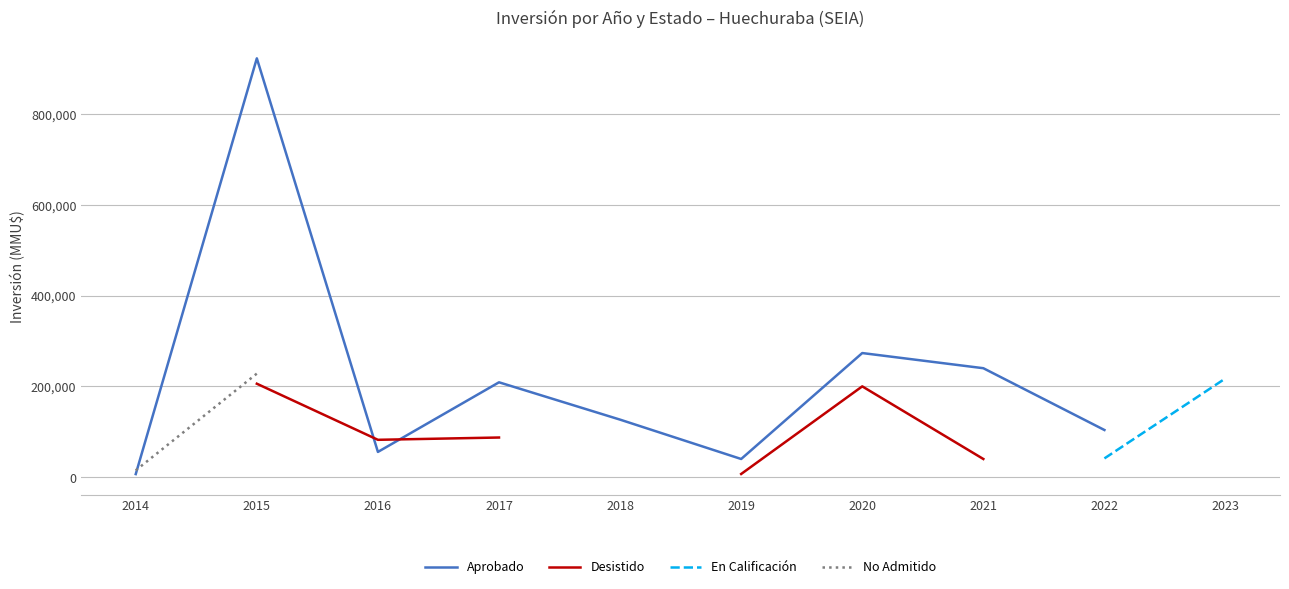

Where is the first local maximum for Desistido?

2020